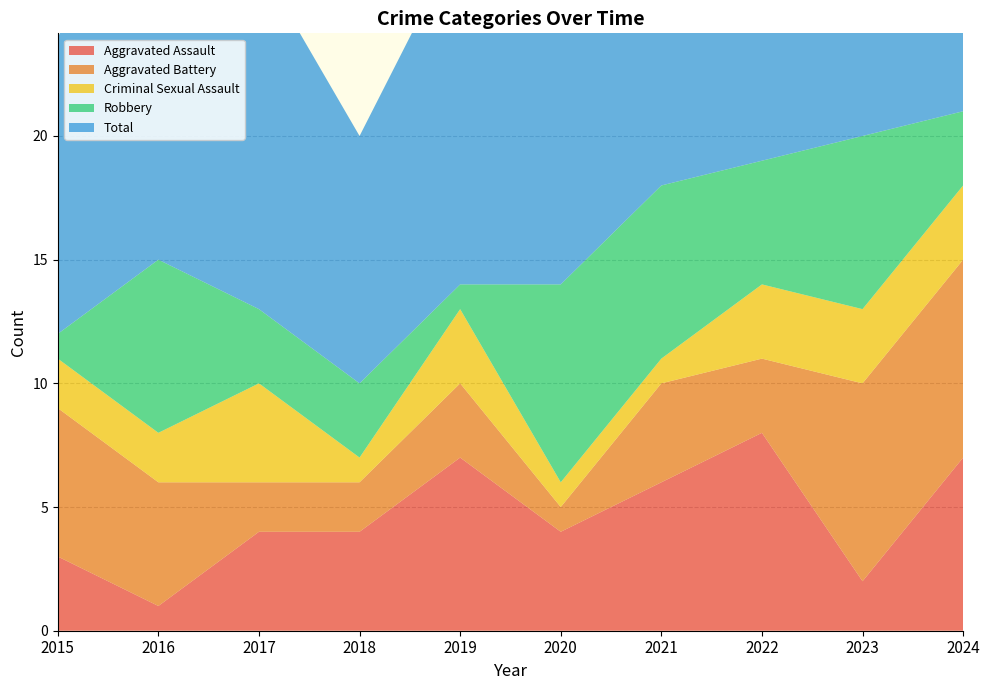

Reading right to left, list all the values displayed in this chart.

Aggravated Assault: 7	2	8	6	4	7	4	4	1	3
Aggravated Battery: 8	8	3	4	1	3	2	2	5	6
Criminal Sexual Assault: 3	3	3	1	1	3	1	4	2	2
Robbery: 3	7	5	7	8	1	3	3	7	1
Total: 21	20	19	18	14	14	10	14	16	12